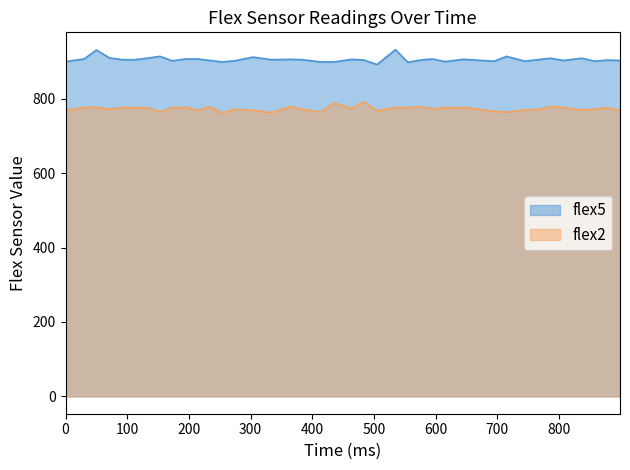

What is the spread (max minus min) of values at 254?

137